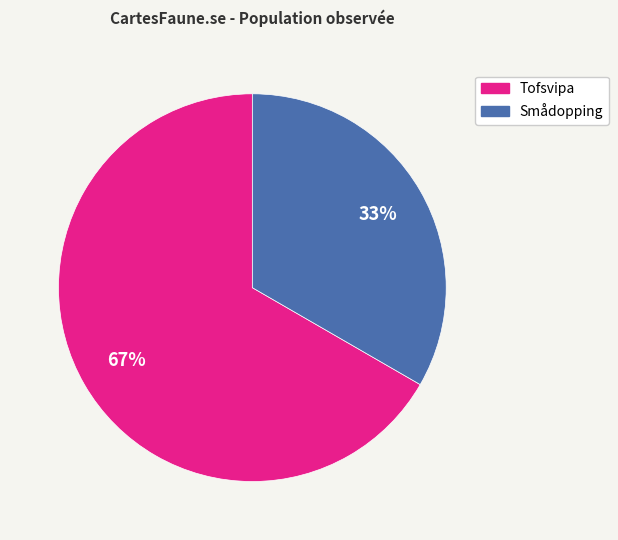

Which category has the smallest portion of the pie?

Smådopping